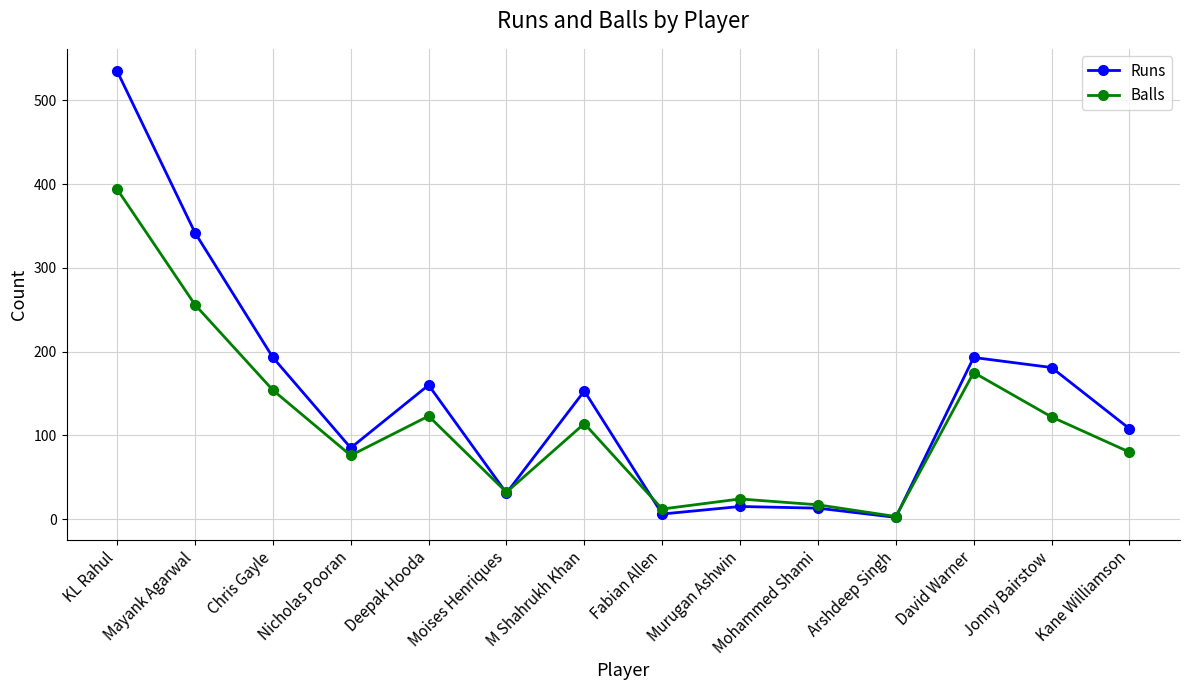

What is the minimum value shown in the chart?

2